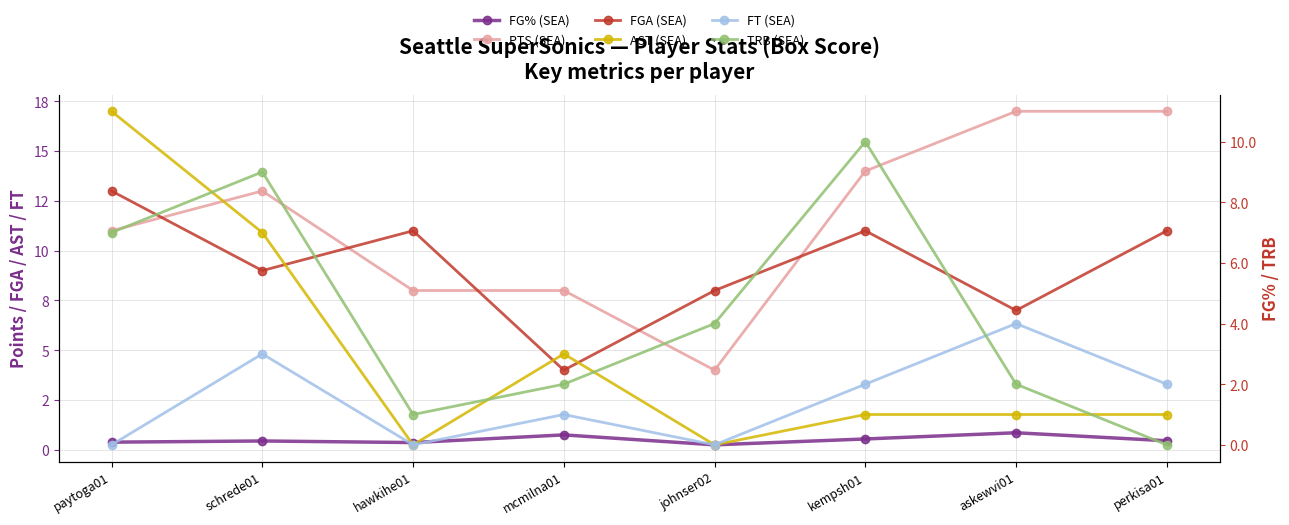

Where do TRB (SEA) and AST (SEA) first cross each other?

paytoga01 and schrede01